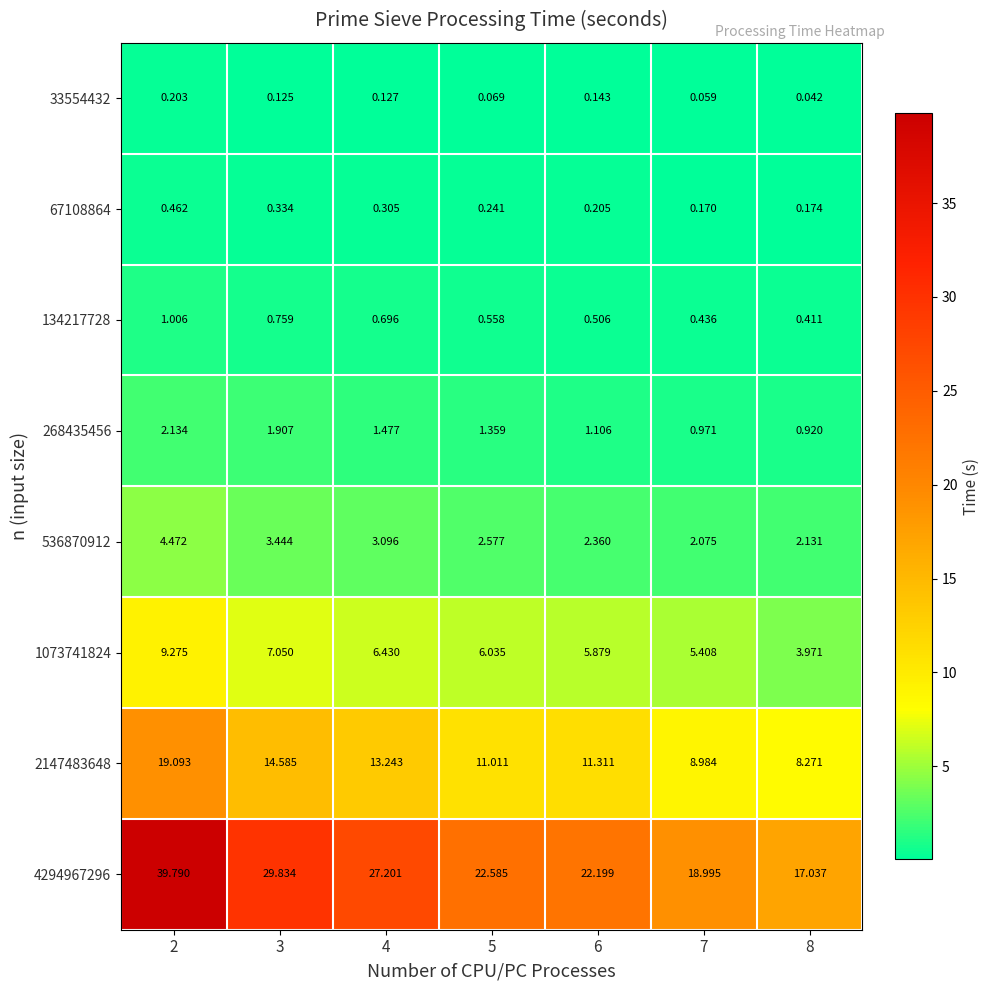

Which series has the largest total across all categories?

4294967296